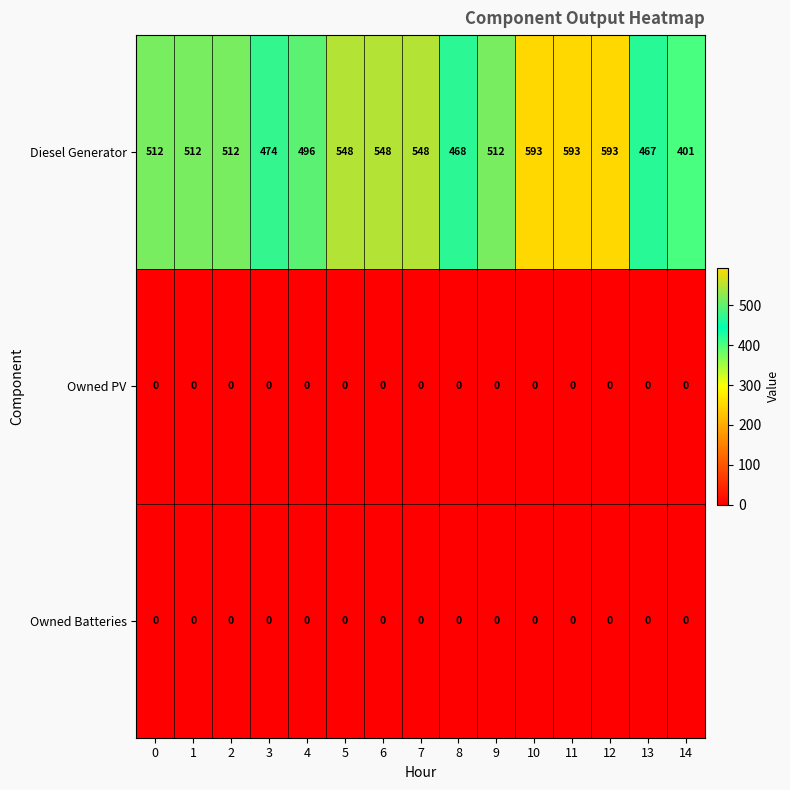

What is the spread (max minus min) of values at 4?

496